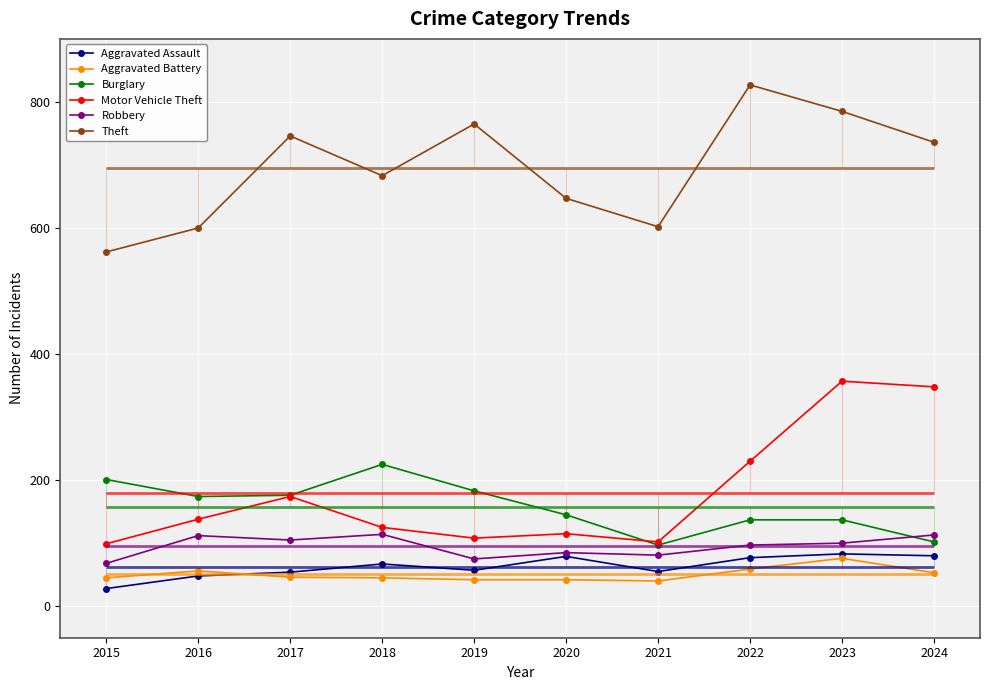

In Robbery, how many points are lower than both neighbors (excluding endpoints)?

3